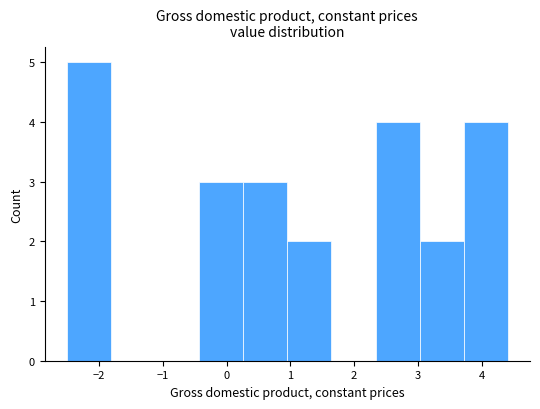

Reading left to right, transcribe this chart: for each bar, give the range it covers on the x-axis and its height. Neither the bar edges nor the heights are printed on the chart, so give them approximately, as read against the axes.

-2.5 to -1.8: 5
-1.8 to -1.1: 0
-1.1 to -0.4: 0
-0.4 to 0.3: 3
0.3 to 1.0: 3
1.0 to 1.6: 2
1.6 to 2.3: 0
2.3 to 3.0: 4
3.0 to 3.7: 2
3.7 to 4.4: 4